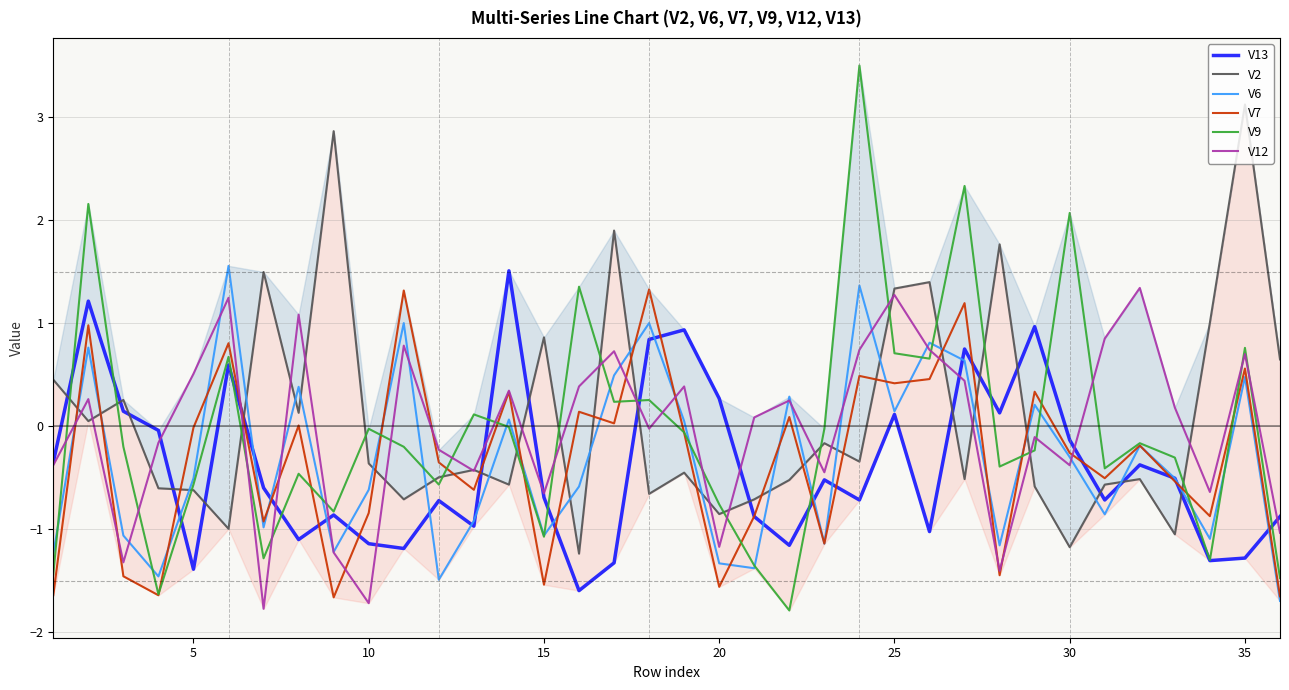

What is the highest value of the V7 series?

1.3